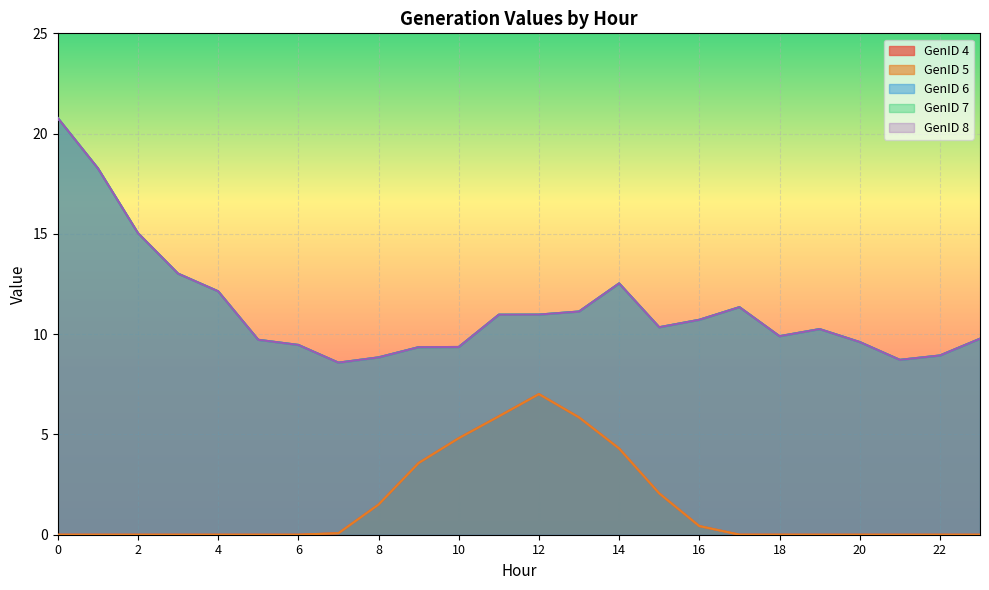

How many data points does each series have?

24